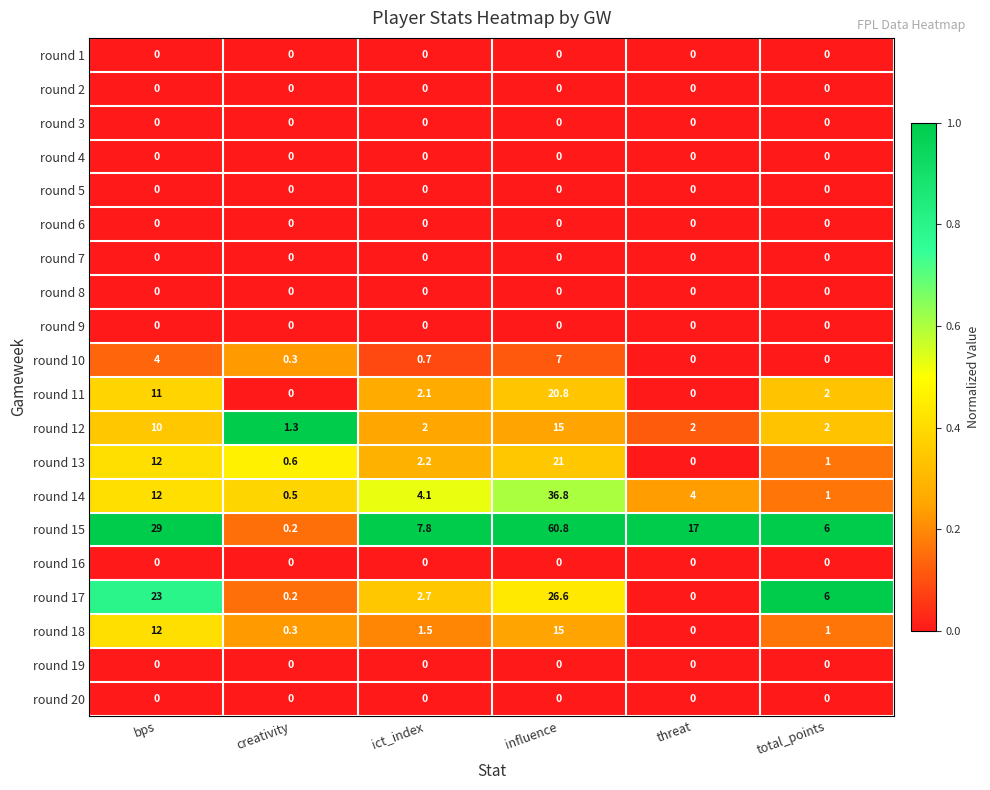

Which series has the largest total across all categories?

round 15